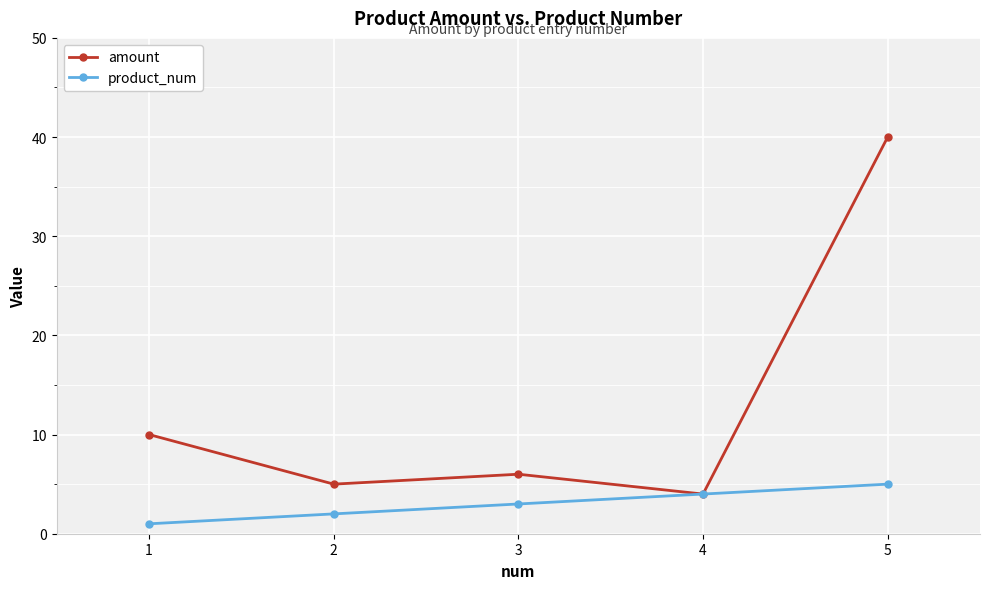

In amount, how many points are higher than both neighbors (excluding endpoints)?

1